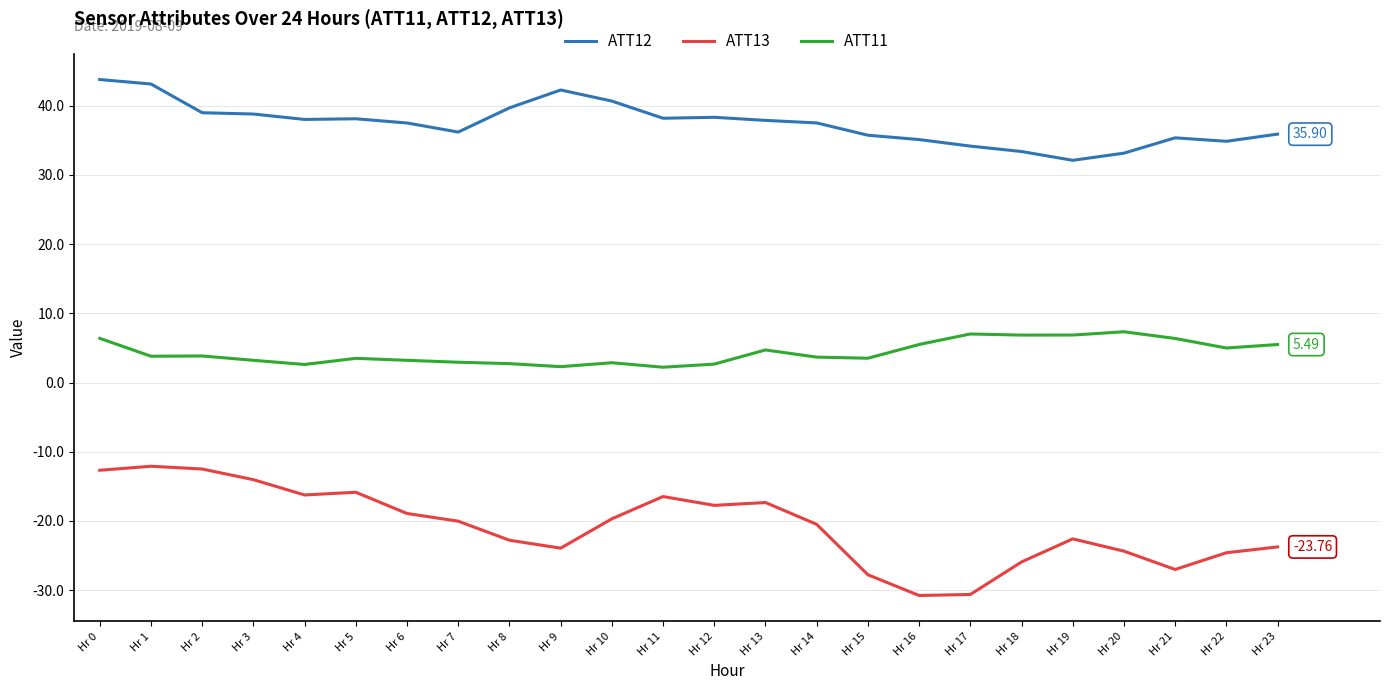

What is the difference between the maximum and second lowest values in the ATT13 series?

18.5